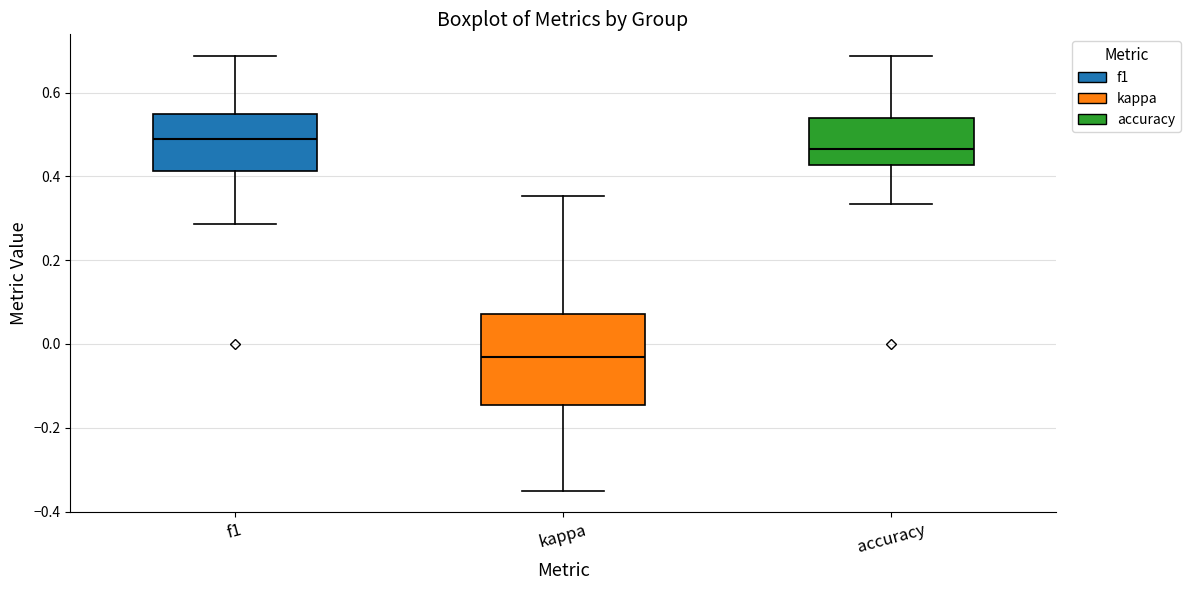

Where does the lower whisker of the box for kappa end on the y-axis? The values are not printed on the chart, so give them approximately, as read against the axis.

-0.34